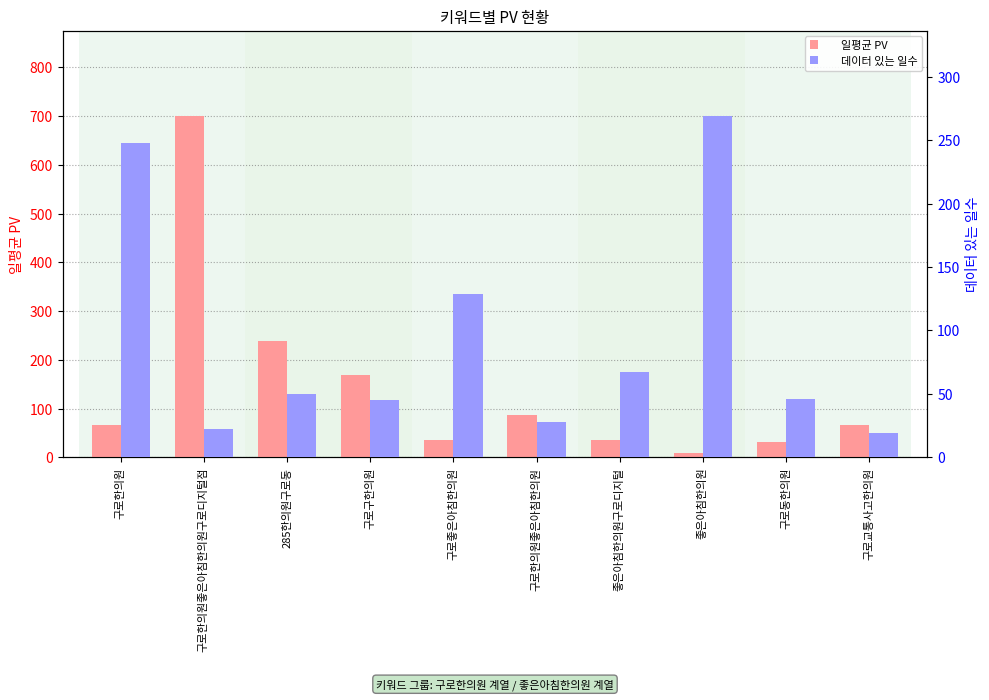

Rank the series by their average value, from lowest to highest.

데이터 있는 일수, 일평균 PV